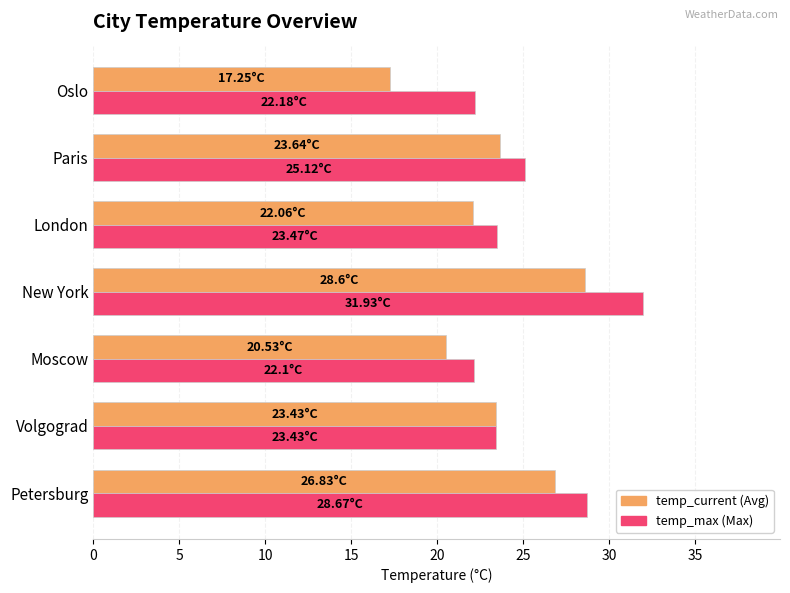

What is the spread (max minus min) of values at London?

1.4